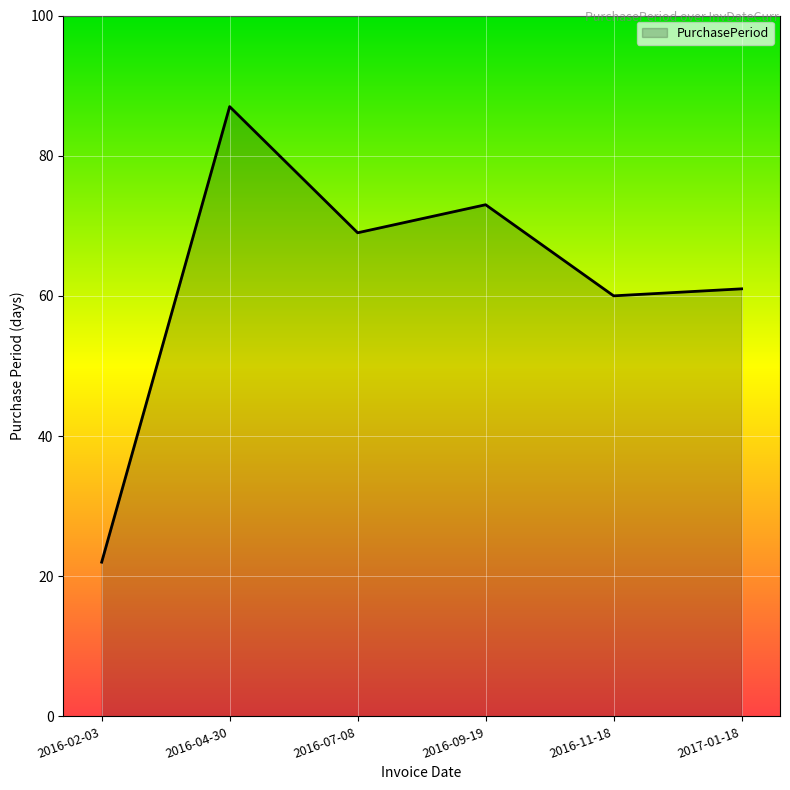

What position from the left is 2016-11-18?

5